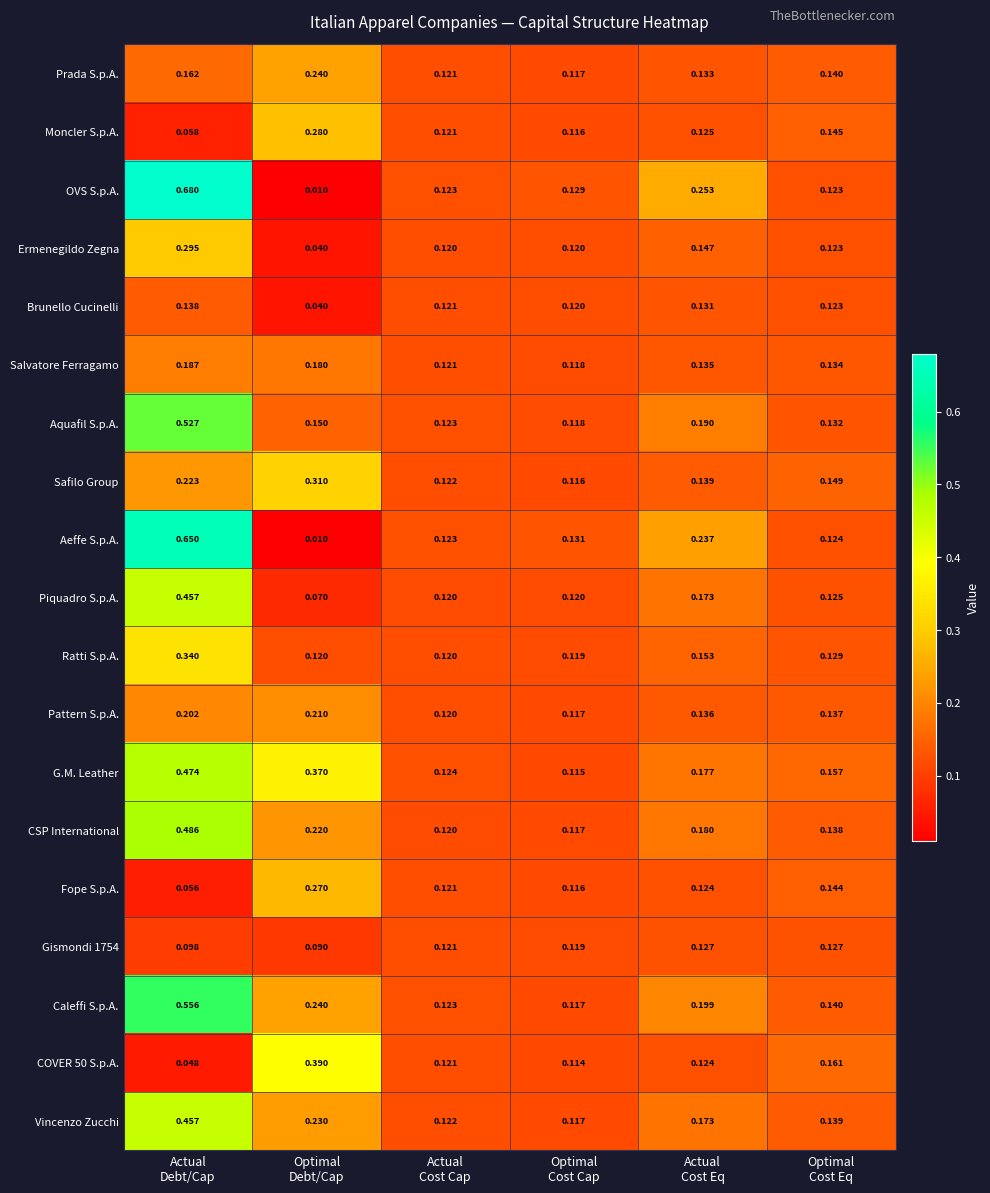

Which series has the largest total across all categories?

G.M. Leather